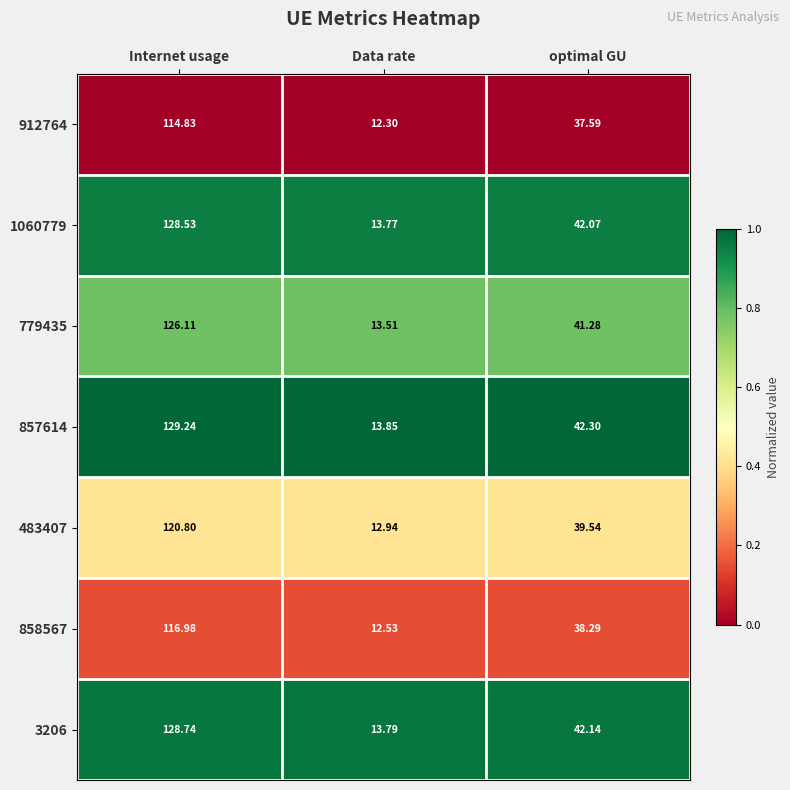

At which label does 3206 first exceed 42?

Internet usage